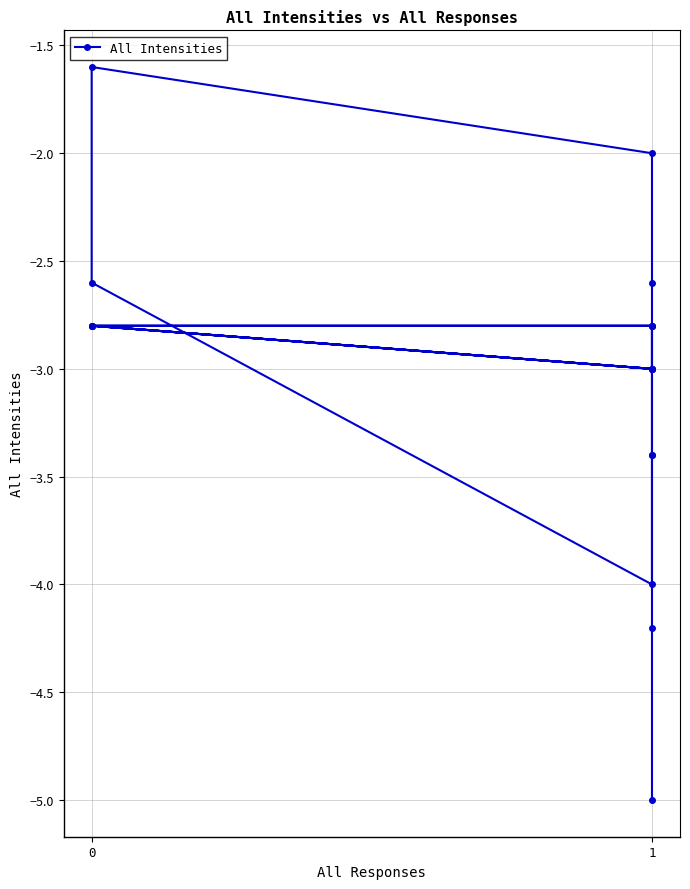

What is the difference between the values at 16 and 1?

1.4